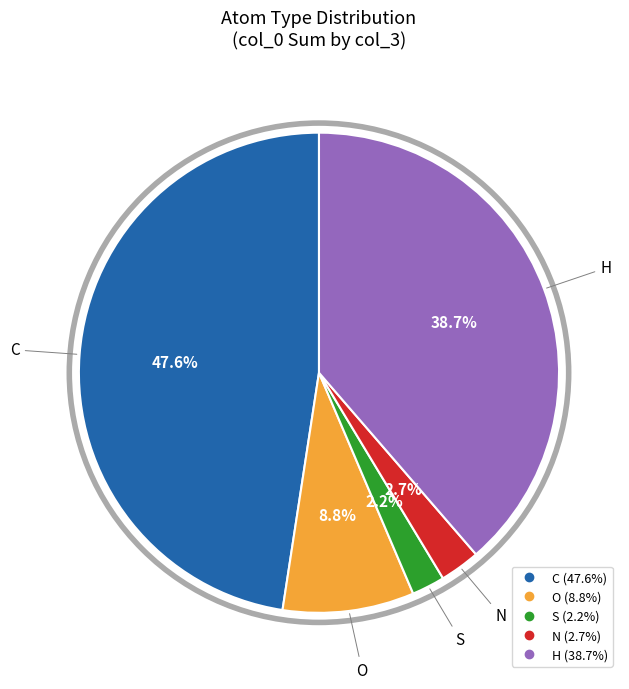

What is the largest slice in the pie chart?

C